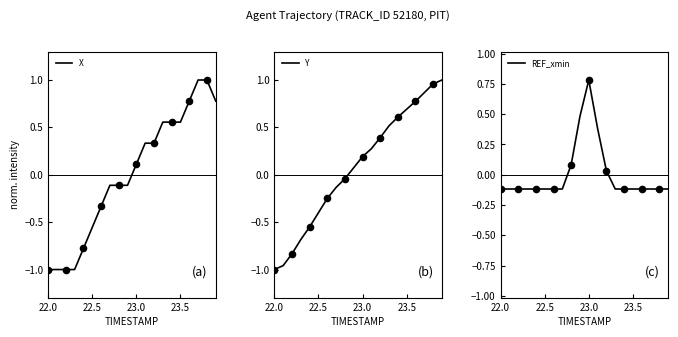

What is the lowest value of the X series?

-1.0